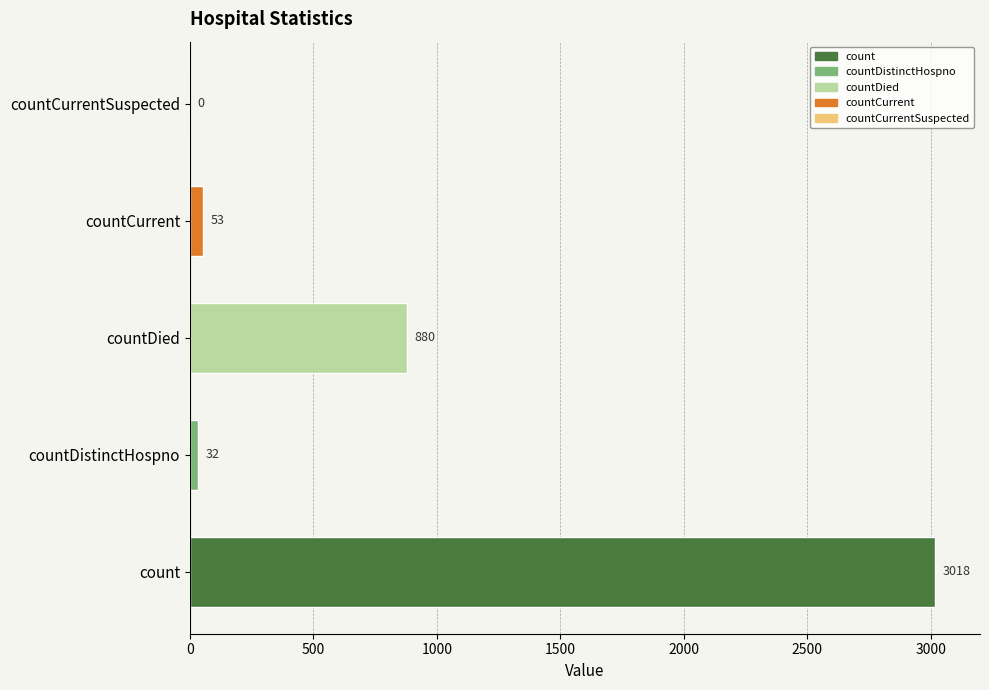

How many series are shown in this chart?

1